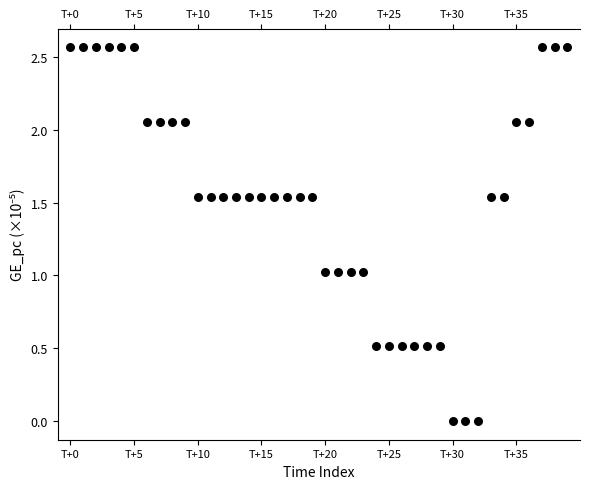

Count the number of points in this scatter plot.

40